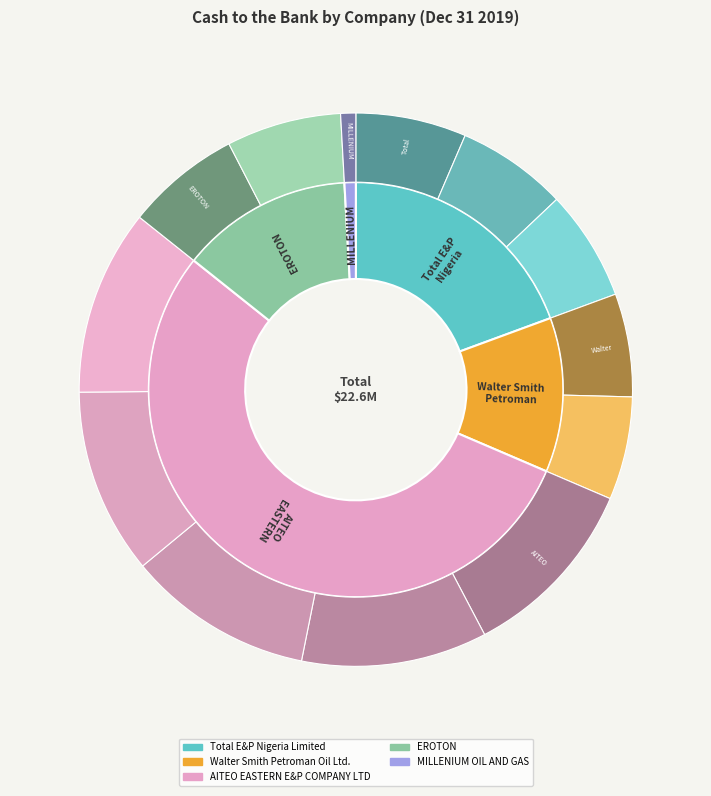

The Total E&P Nigeria Limited slice represents 7% of the pie. True or false?

False